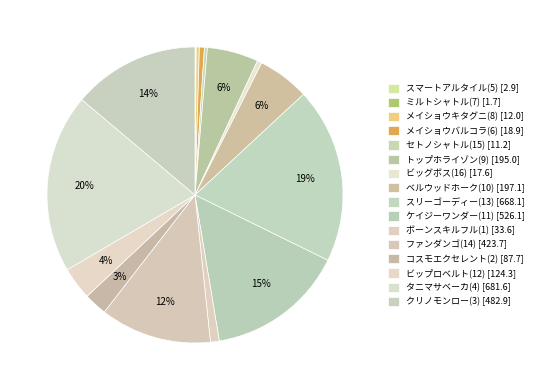

To the nearest percent, what is the difference between the タニマサベーカ(4) and ベルウッドホーク(10) slice percentages?

14%